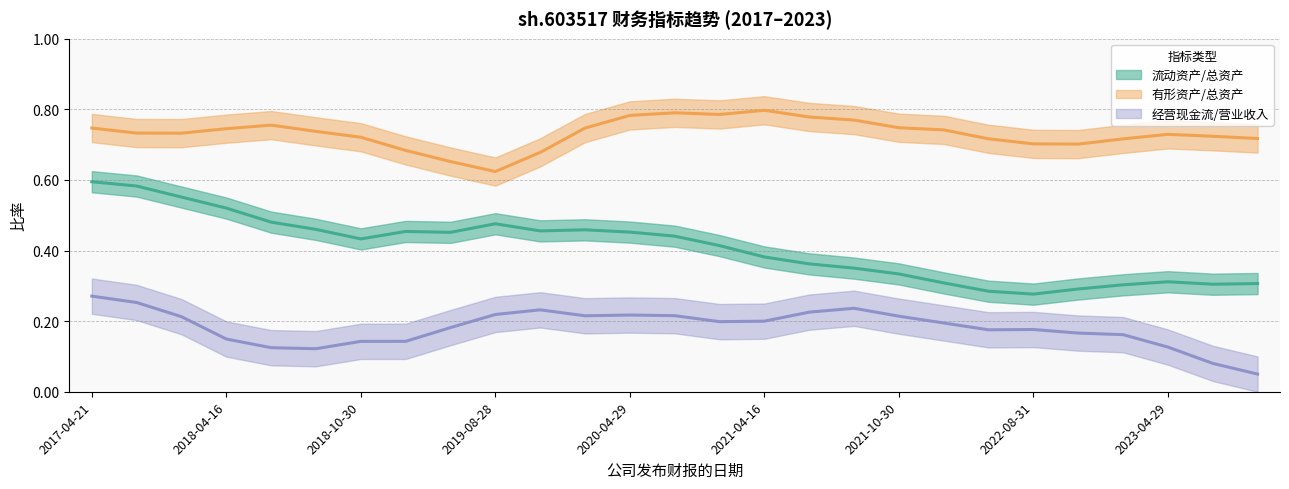

How many lines are shown in the chart?

3